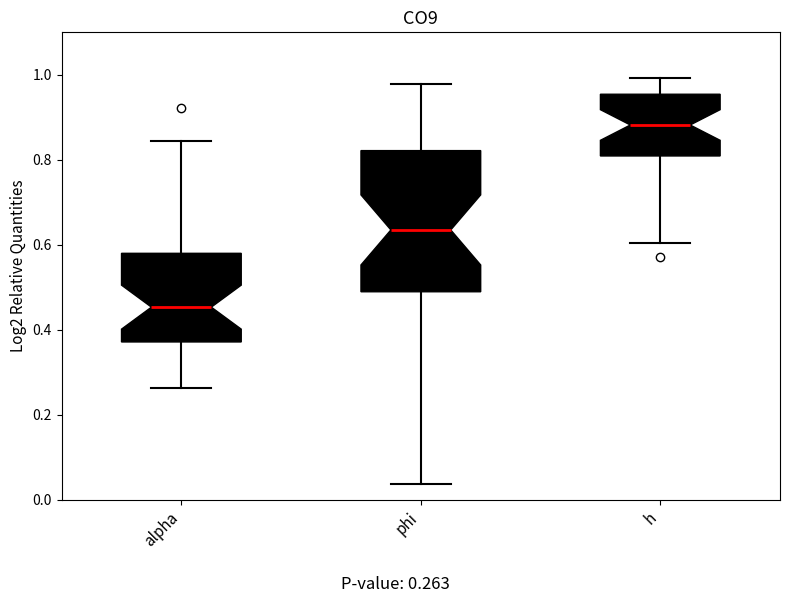

Reading left to right, transcribe this box plot: for each box, give where its median line is, the range the box spans, and where its two whiskers end, as read against the y-axis. The values are not printed on the chart, so give them approximately, as read against the axis.

alpha: median 0.46, box 0.38 to 0.58, whiskers 0.26 to 0.84
phi: median 0.64, box 0.48 to 0.82, whiskers 0.04 to 0.98
h: median 0.88, box 0.80 to 0.96, whiskers 0.60 to 1.00